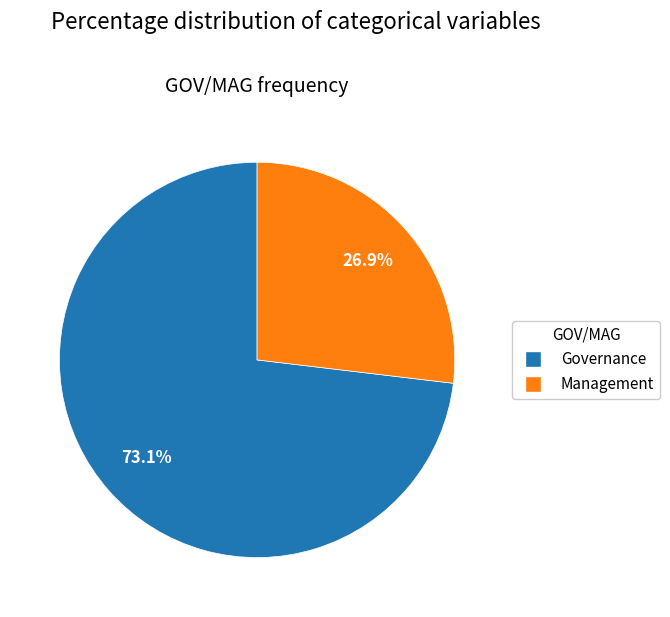

Which slice is the smallest?

Management